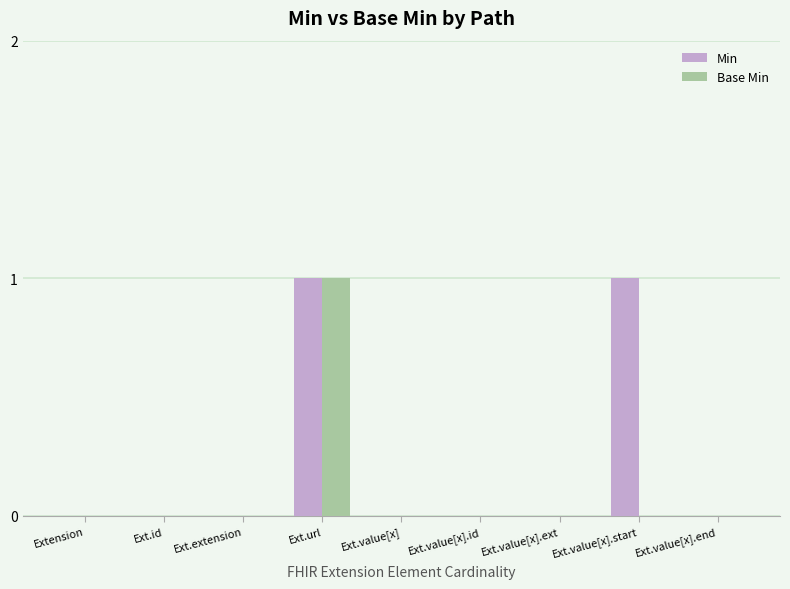

How many groups of bars are there?

9